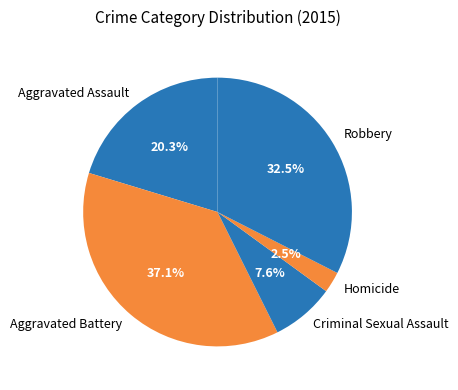

Does Robbery account for over 50% of the chart?

No